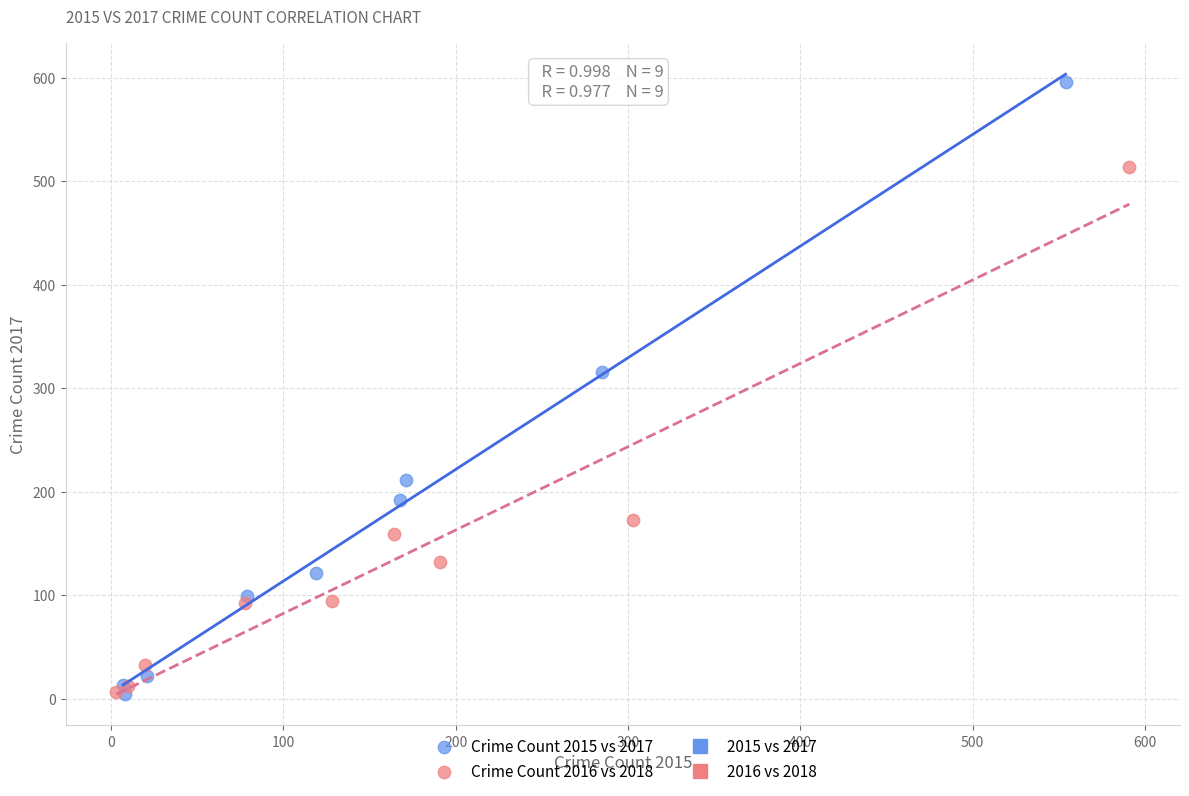

Which series contains the highest Y value?

Crime Count 2015 vs 2017